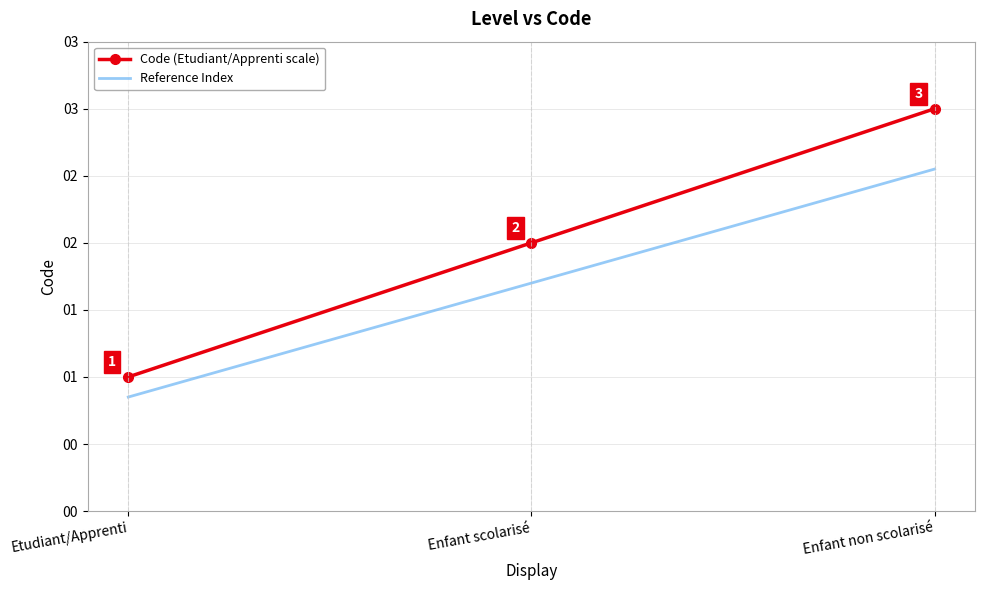

Where is Reference Index nearest to the value 1?

Etudiant/Apprenti